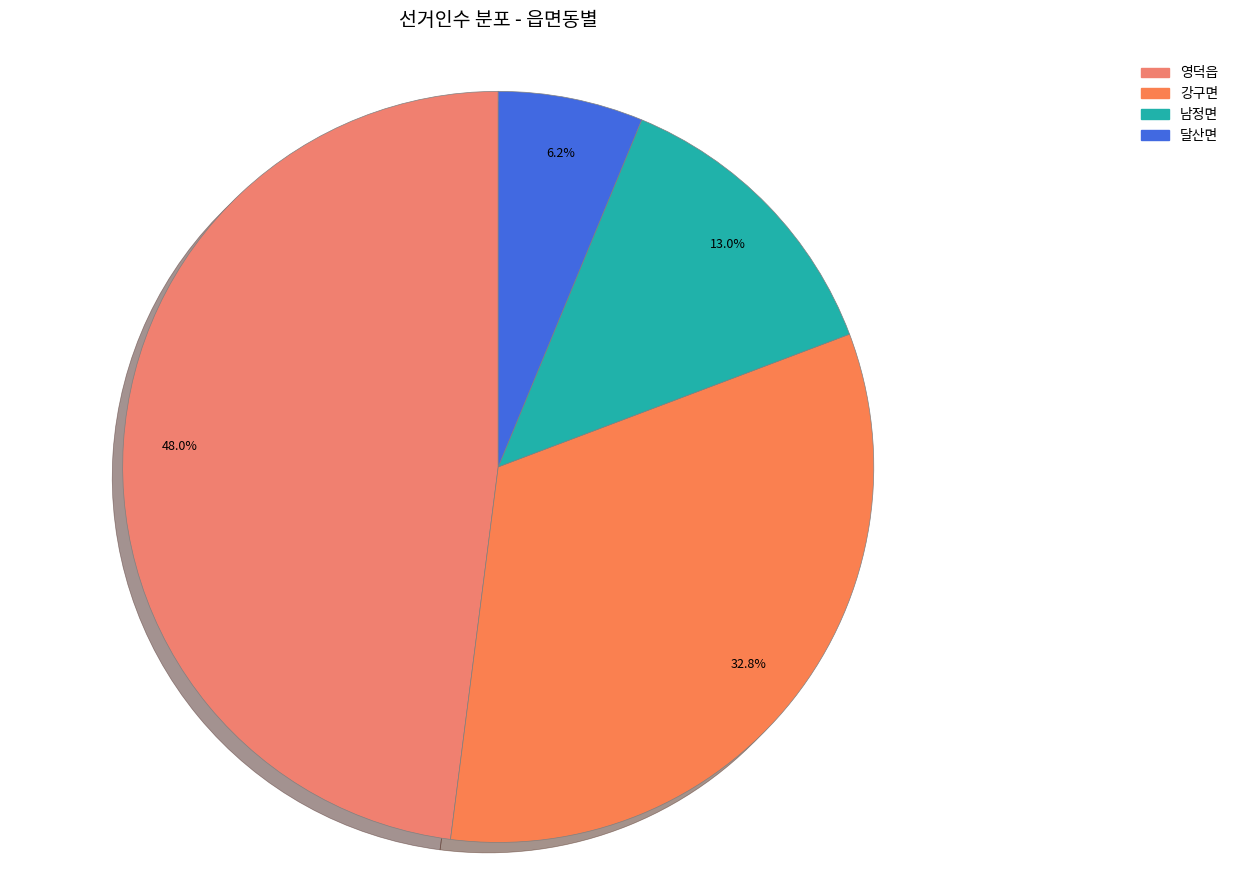

To the nearest percent, what percentage of the pie is 남정면?

13%